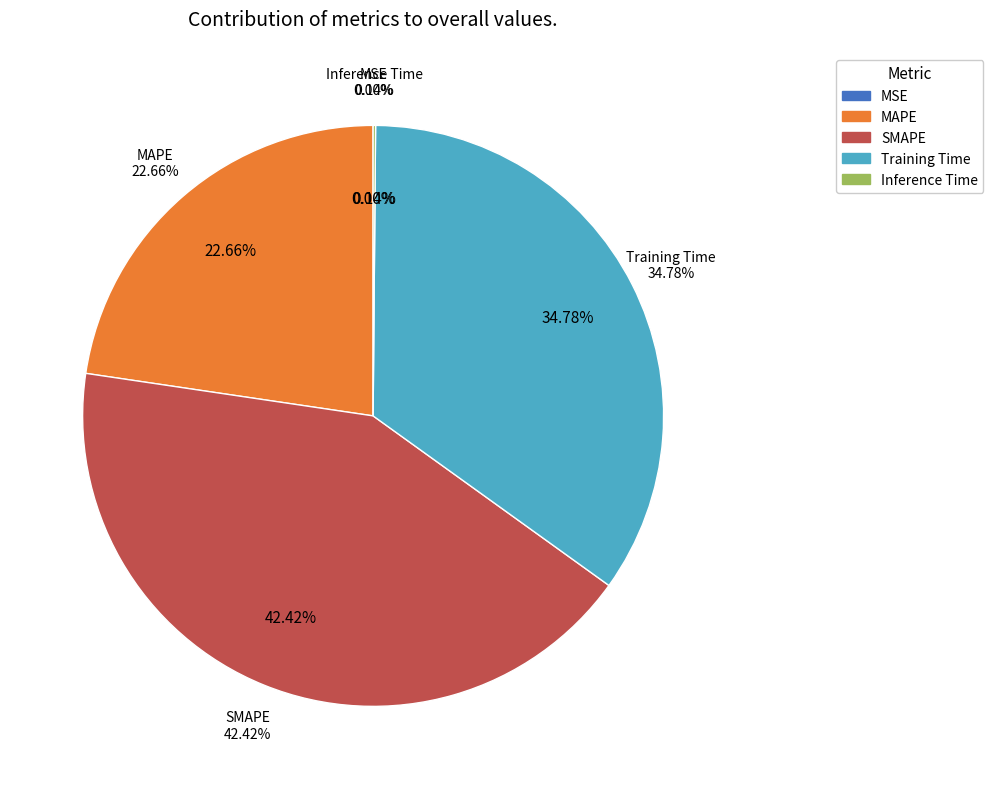

What percentage is the SMAPE slice, to the nearest percent?

42%